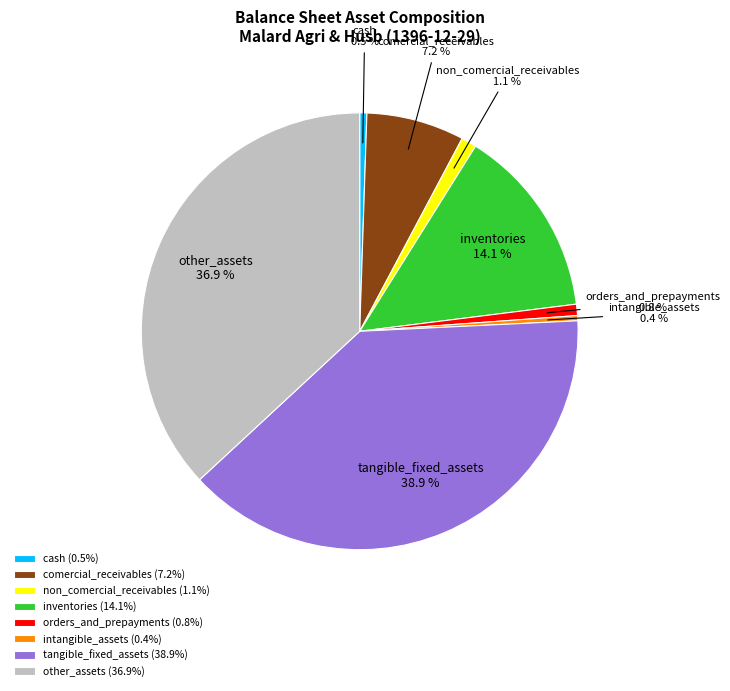

To the nearest percent, what percentage of the pie is tangible_fixed_assets?

39%